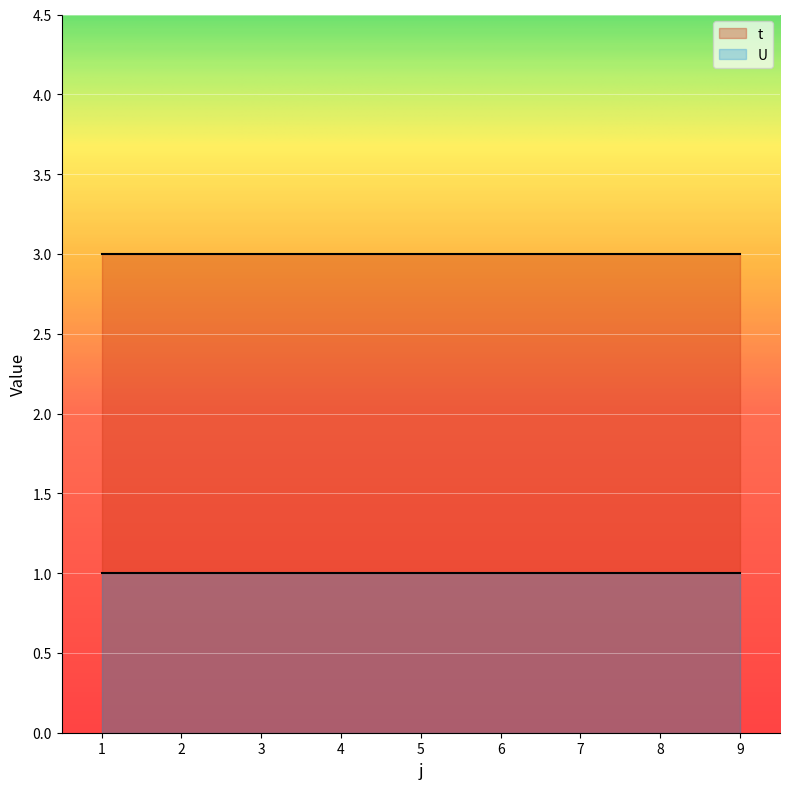

Rank the series by their average value, from lowest to highest.

U, t